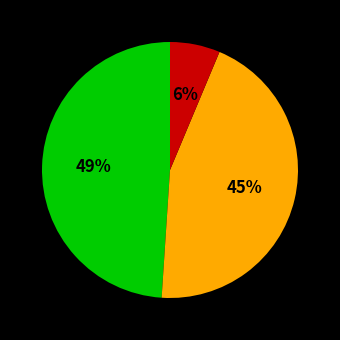

Is there a majority slice in this chart?

No